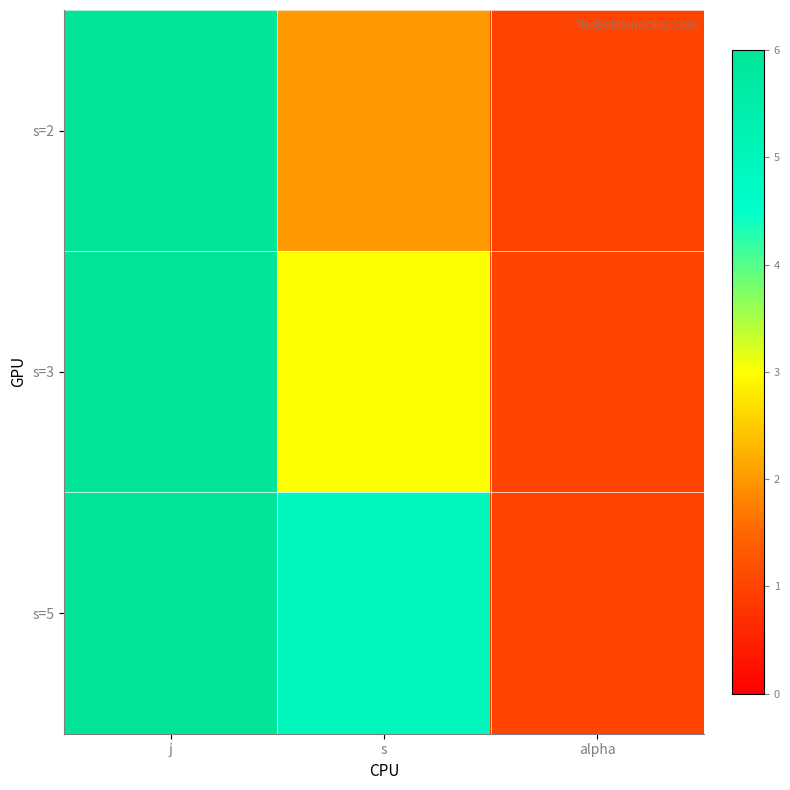

Reading left to right, list all the values displayed in this chart.

s=2: j=6	s=2	alpha=1
s=3: j=6	s=3	alpha=1
s=5: j=6	s=5	alpha=1